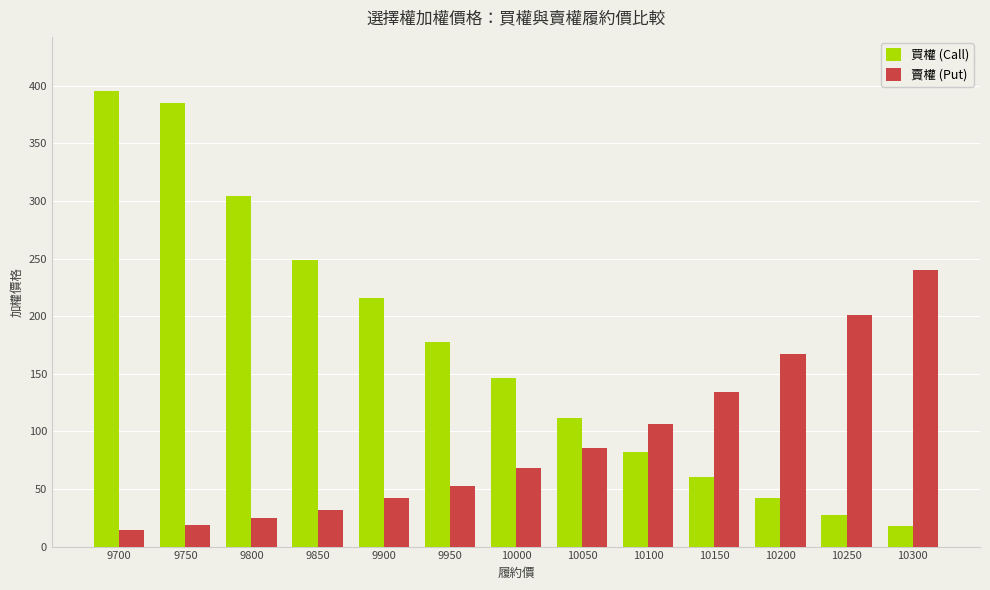

What is the minimum value for 賣權 (Put)?

14.5